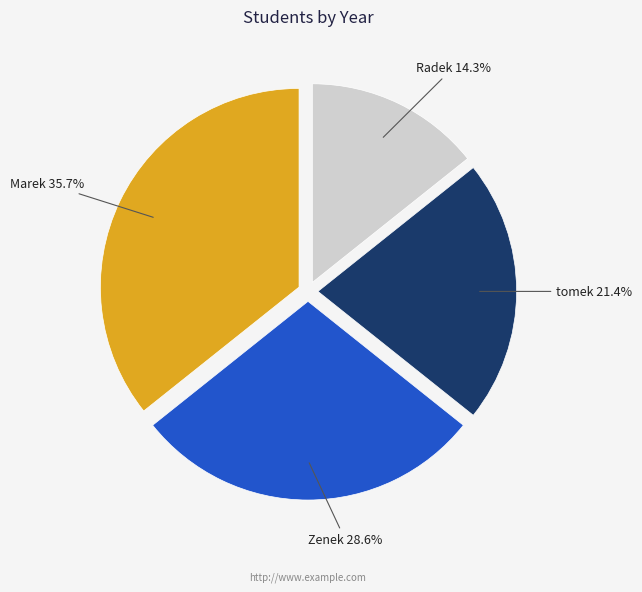

Is there any slice that represents more than half of the pie?

No